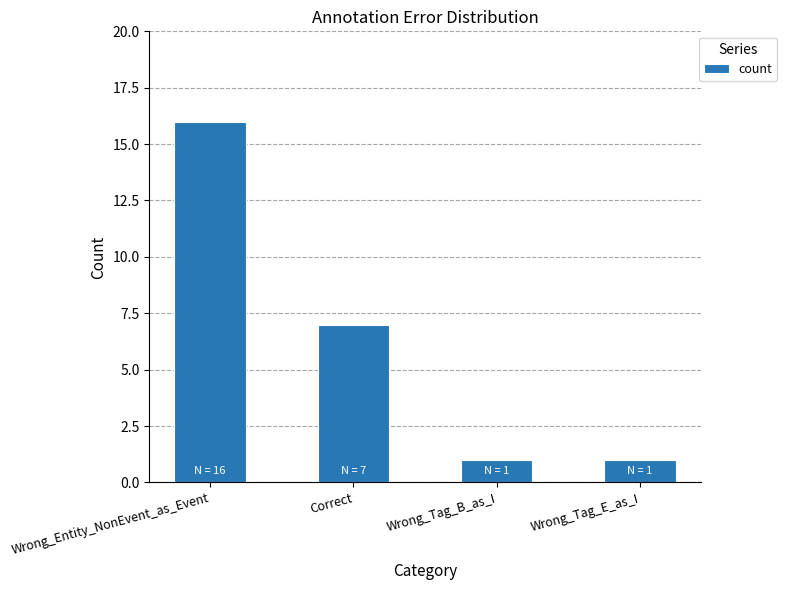

How many series are shown in this chart?

1